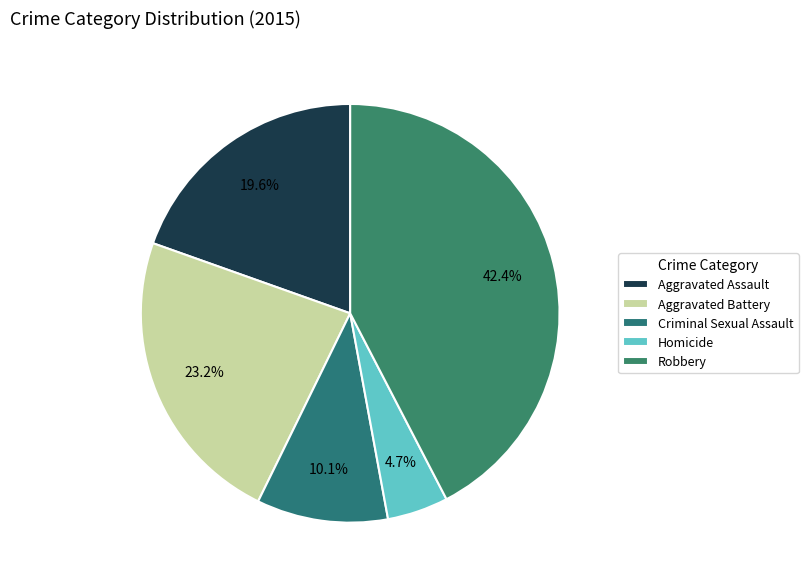

How many slices are in this pie chart?

5